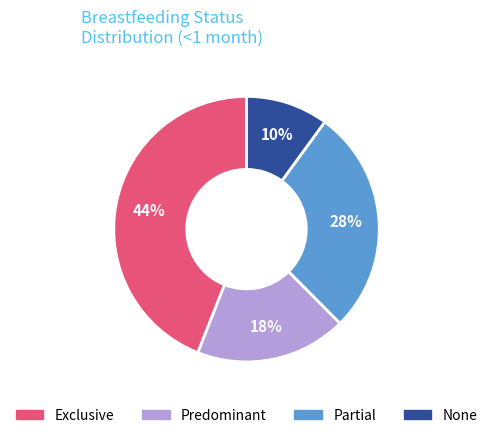

To the nearest percent, what percentage of the pie is Partial?

28%